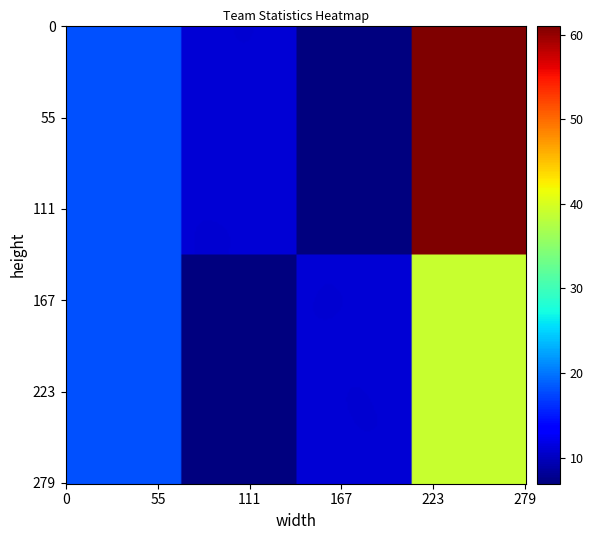

Reading left to right, extract all data points from this chart.

team_Odnoo: Total=18	Win=11	Loss=7	Rate=61
team_ooj_: Total=18	Win=7	Loss=11	Rate=39